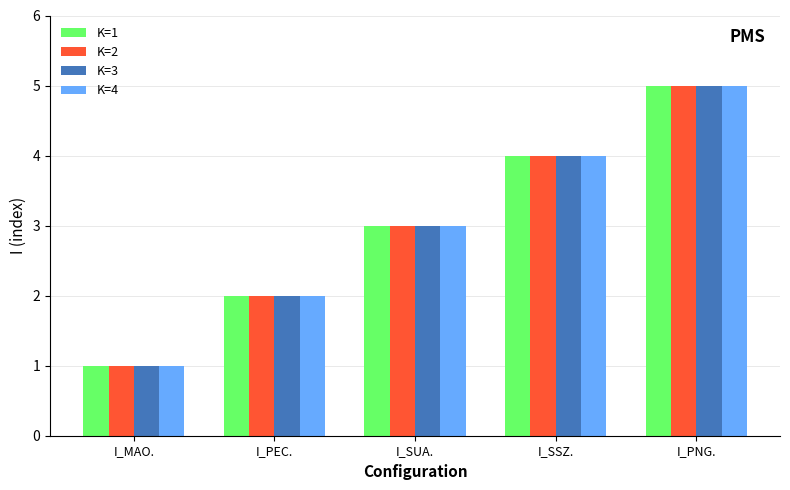

Reading left to right, what are all the values shown in this chart?

K=1: 1	2	3	4	5
K=2: 1	2	3	4	5
K=3: 1	2	3	4	5
K=4: 1	2	3	4	5